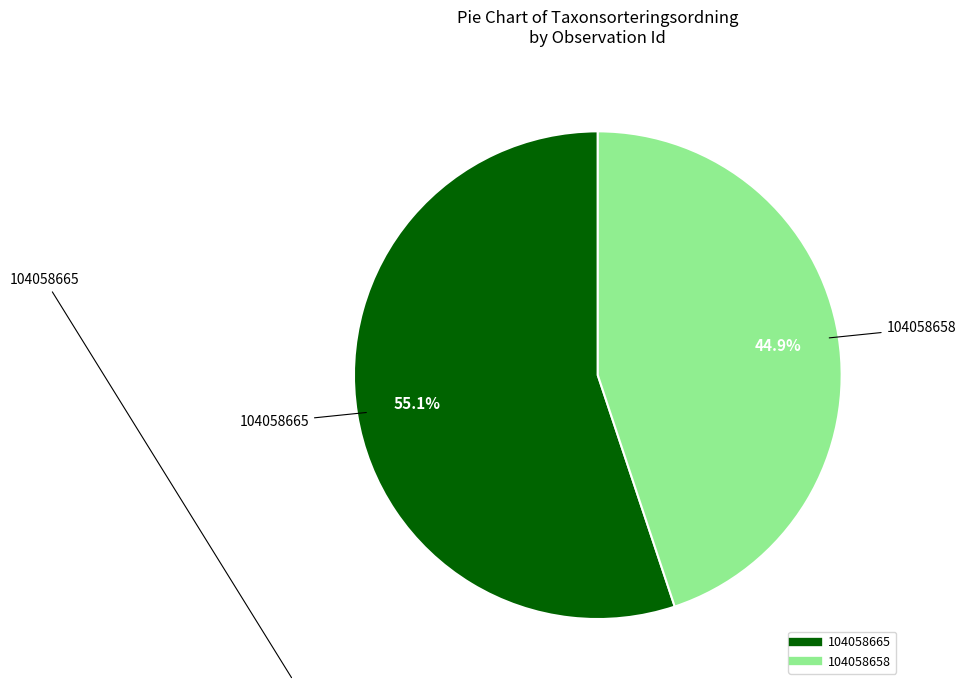

Count the number of slices in the pie.

2